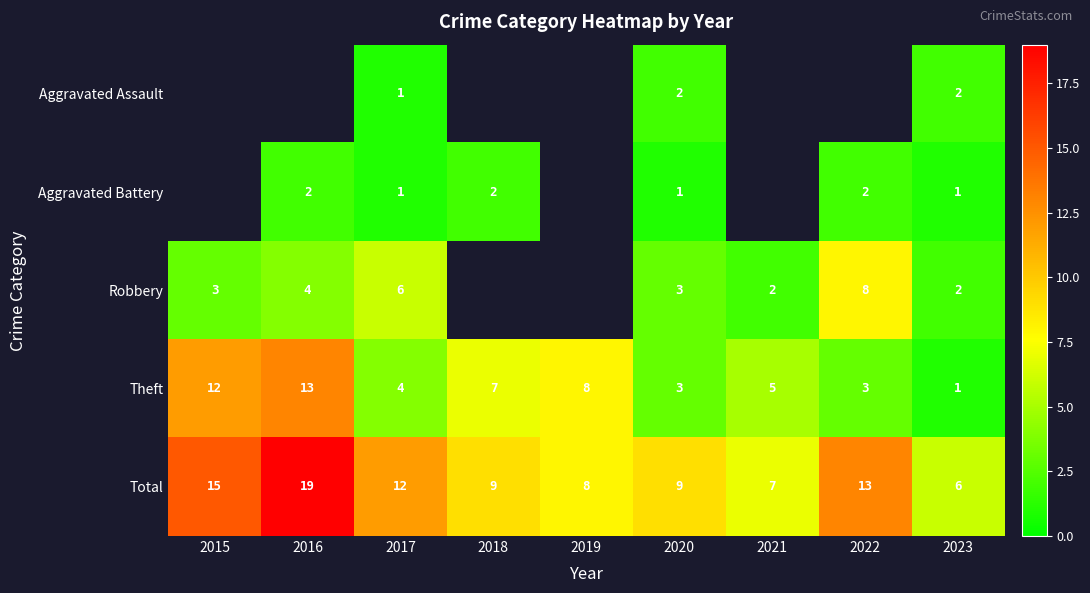

What is the difference between the second highest and minimum values in the Theft series?

11